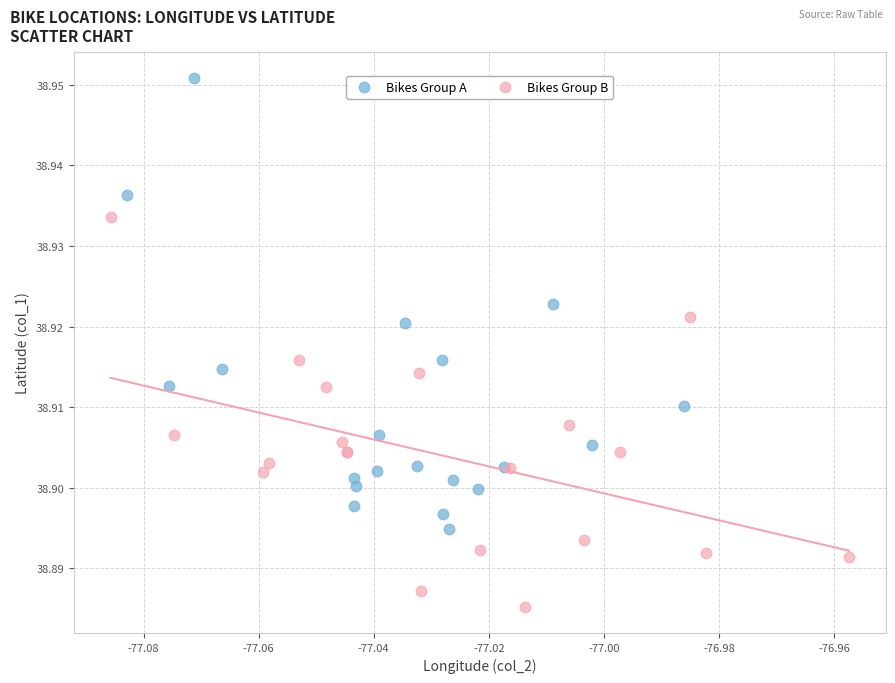

Which series reaches the maximum Y coordinate?

Bikes Group A